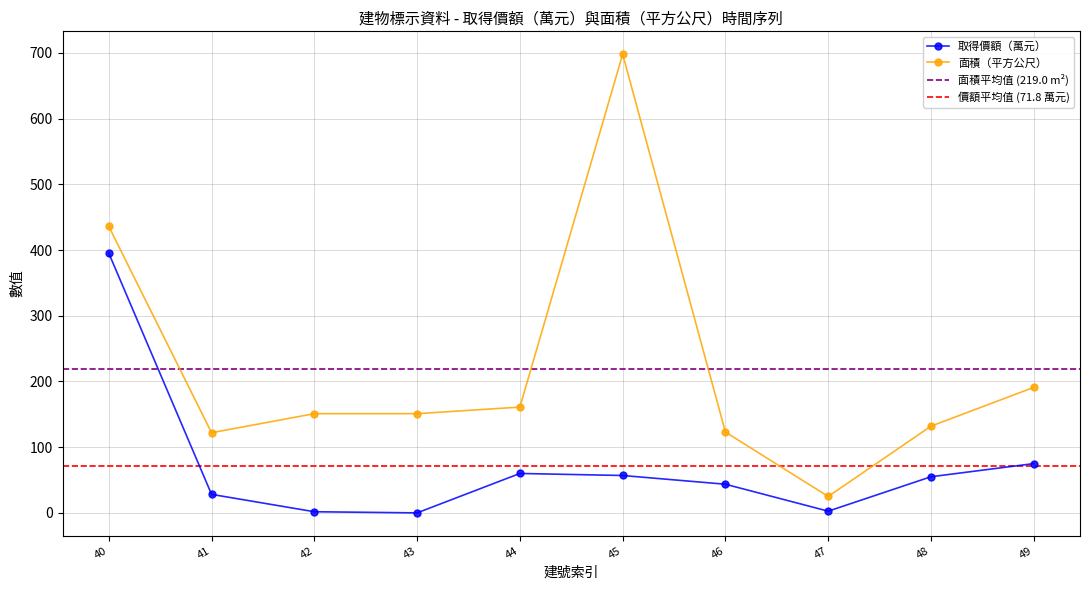

Reading right to left, transcribe all the data shown in this chart.

取得價額: 75.0	55.0	2.6	43.6	56.9	60.0	0.0	1.8	28.2	395.3
面積（平方公尺）: 191.0	132.0	25.0	123.0	698.0	161.0	151.0	151.0	122.0	436.0